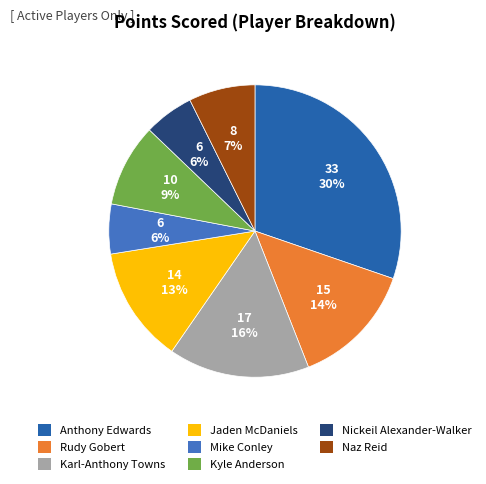

Which has a higher value, Karl-Anthony Towns or Kyle Anderson?

Karl-Anthony Towns